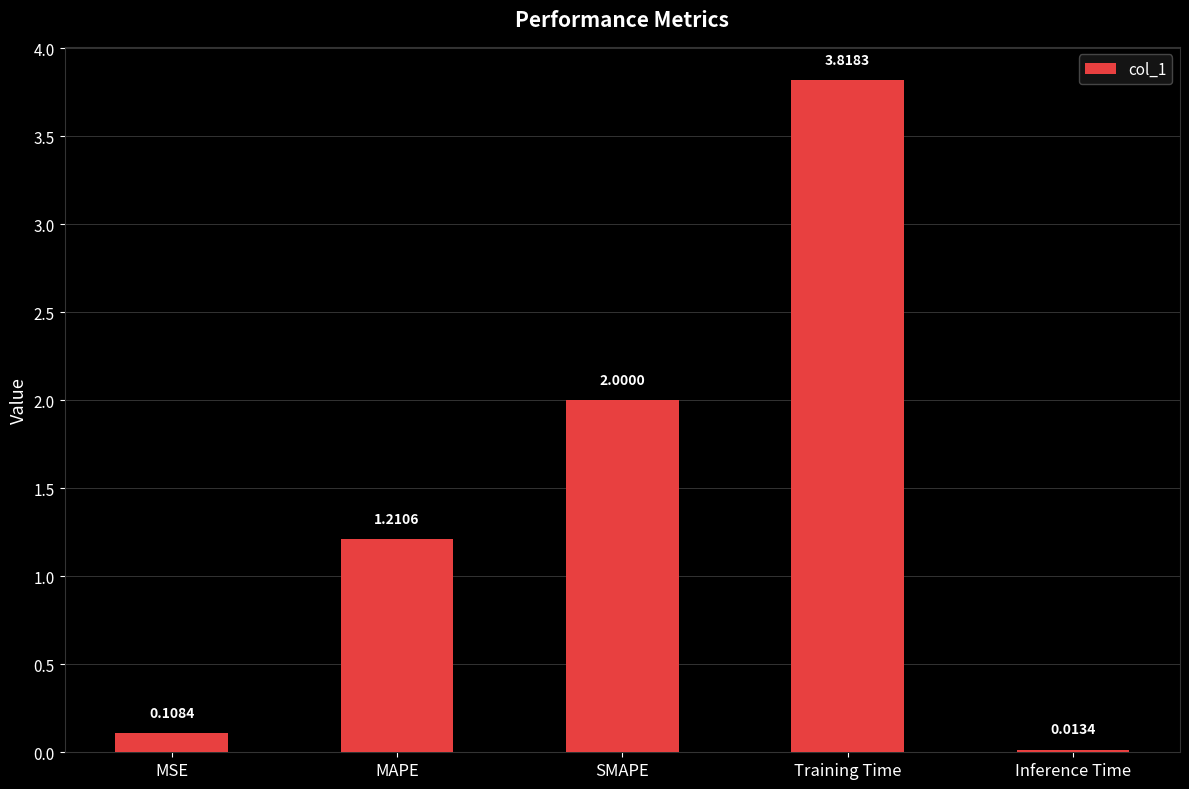

At which category does the chart reach its minimum across all series?

Inference Time